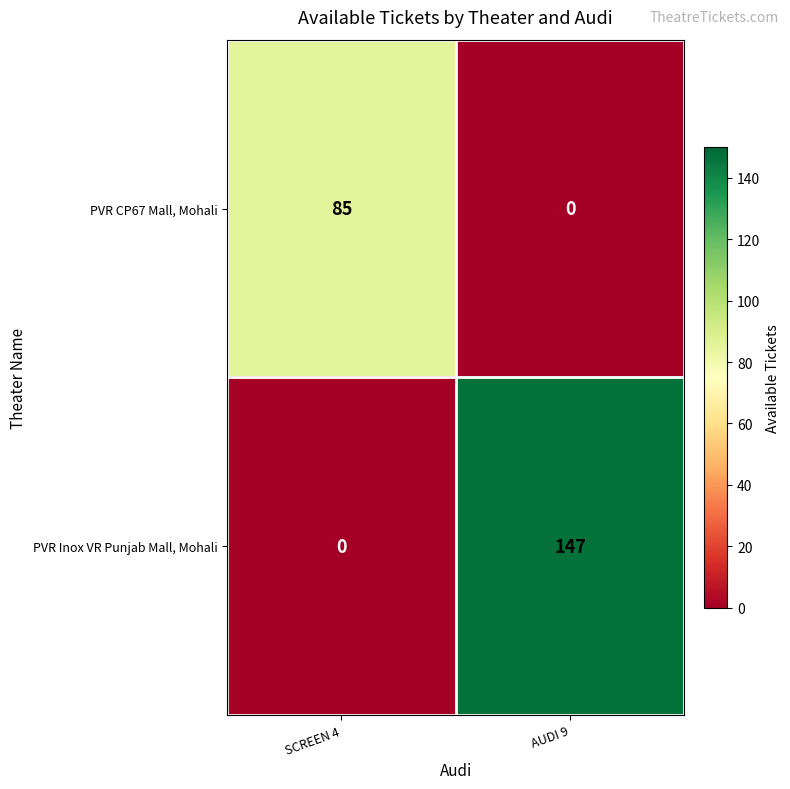

How many values in PVR Inox VR Punjab Mall, Mohali are above zero?

1